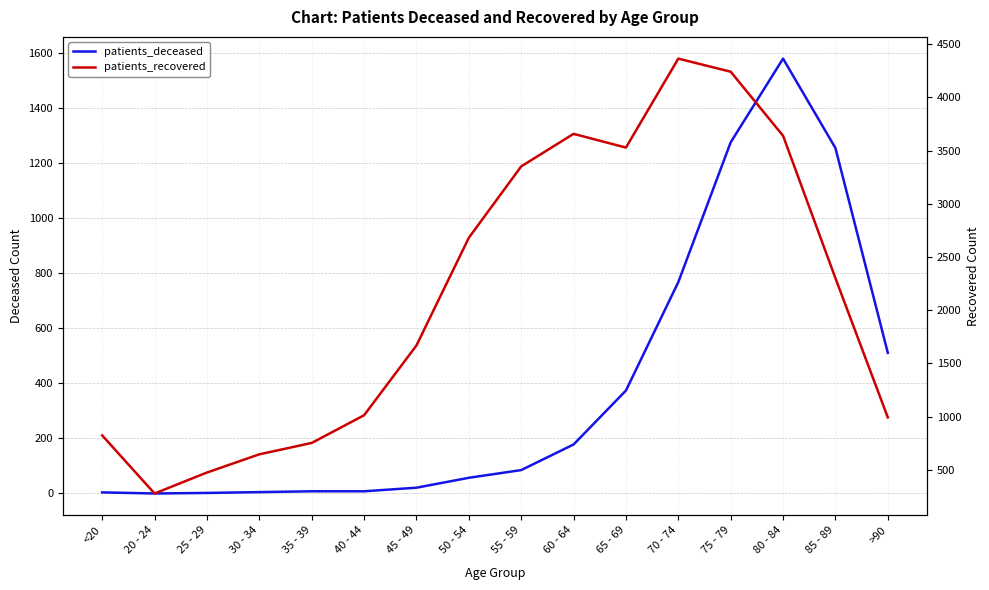

True or false: patients_deceased and patients_recovered cross at least once.

False